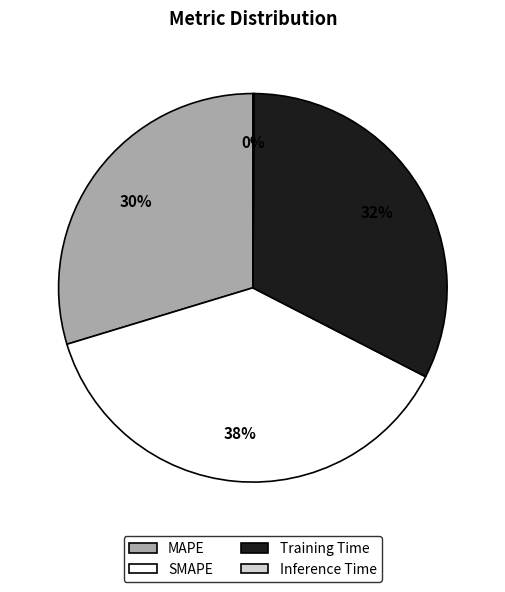

Approximately how many times larger is the value at Training Time compared to MAPE?

1.1